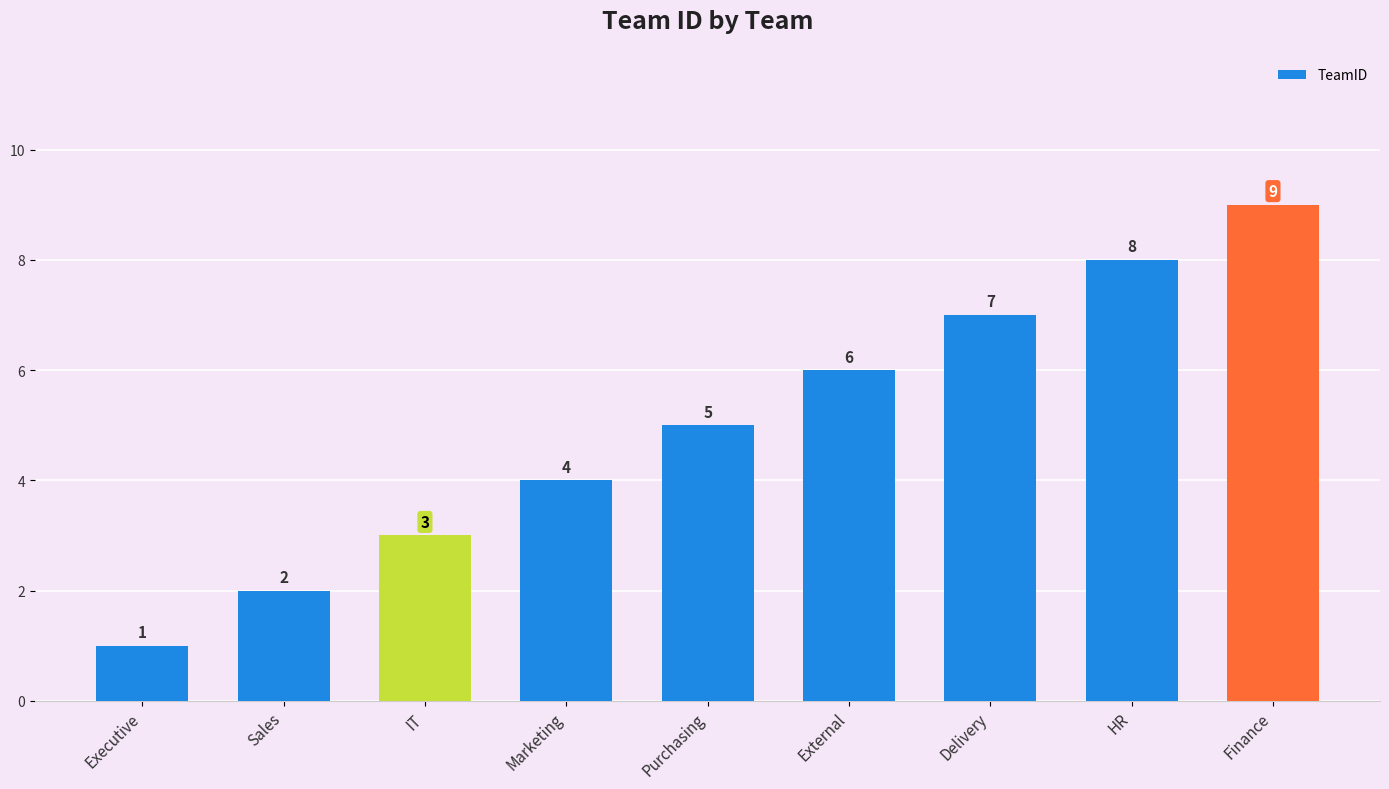

What is the maximum value shown in the chart?

9